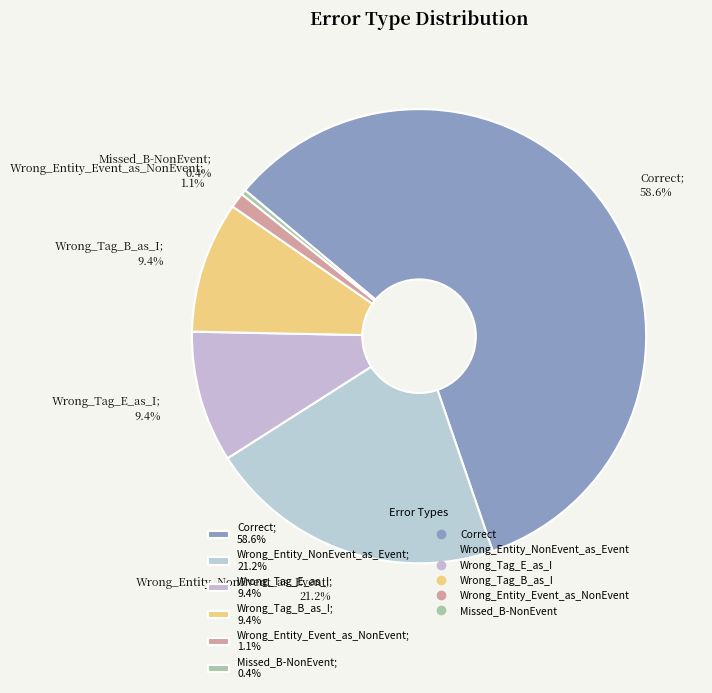

How many slices are in this pie chart?

6